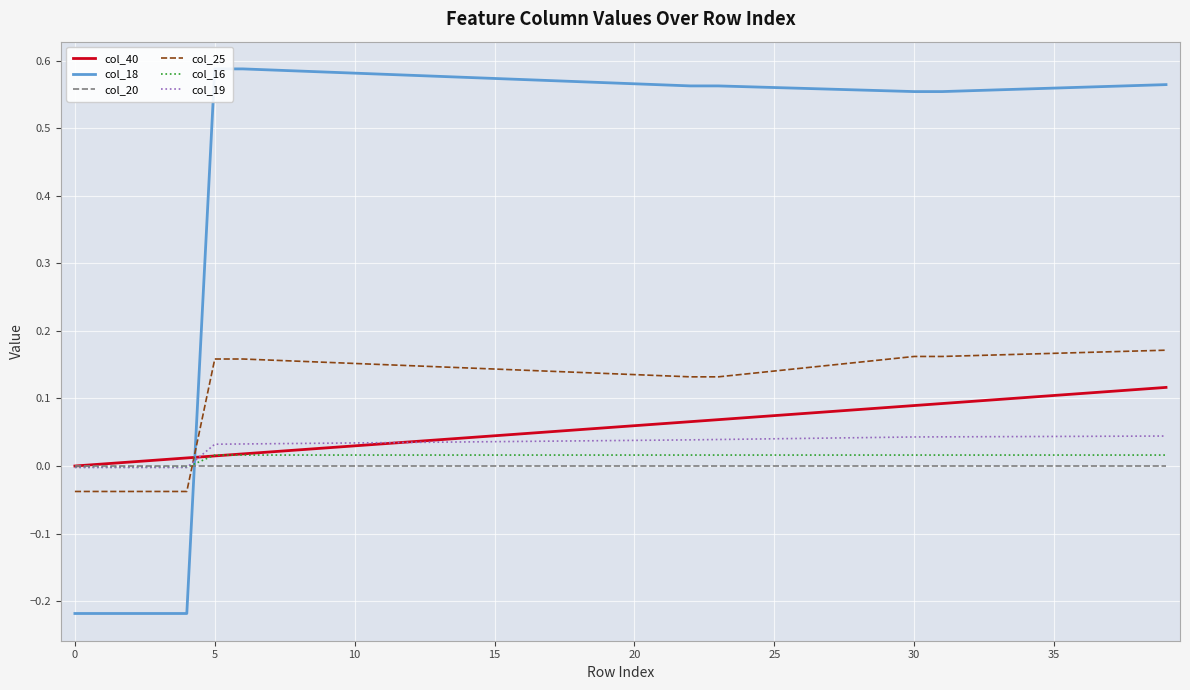

What is the spread (max minus min) of values at 37?

0.6